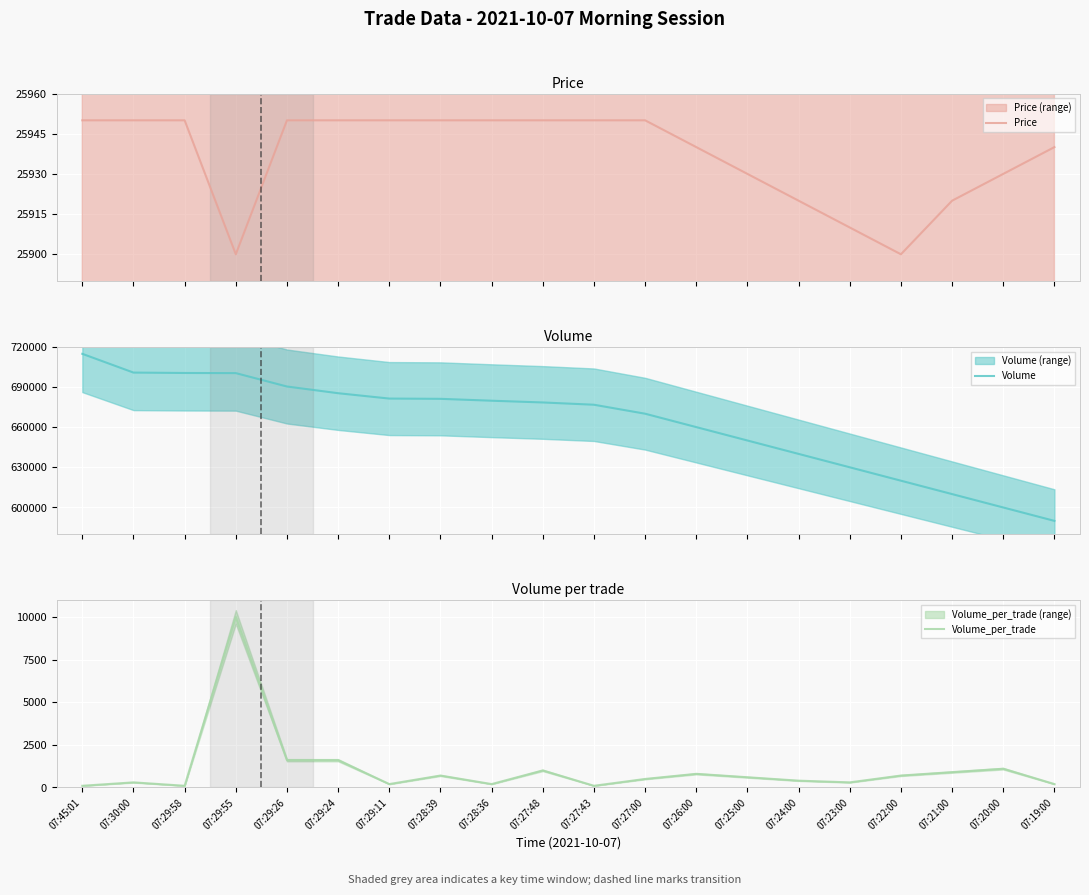

True or false: Volume_per_trade and Price intersect in this chart.

False